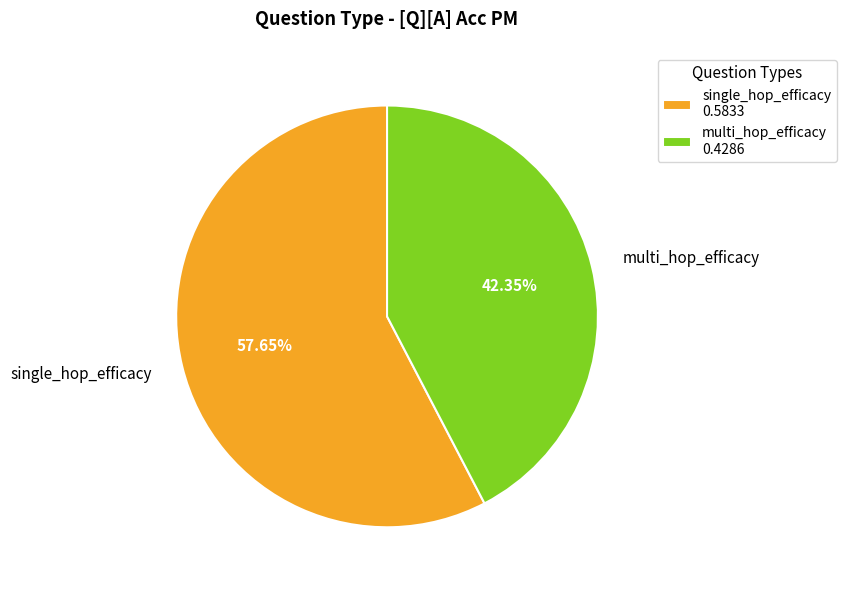

Do multi_hop_efficacy and single_hop_efficacy together represent more than half of the pie?

Yes